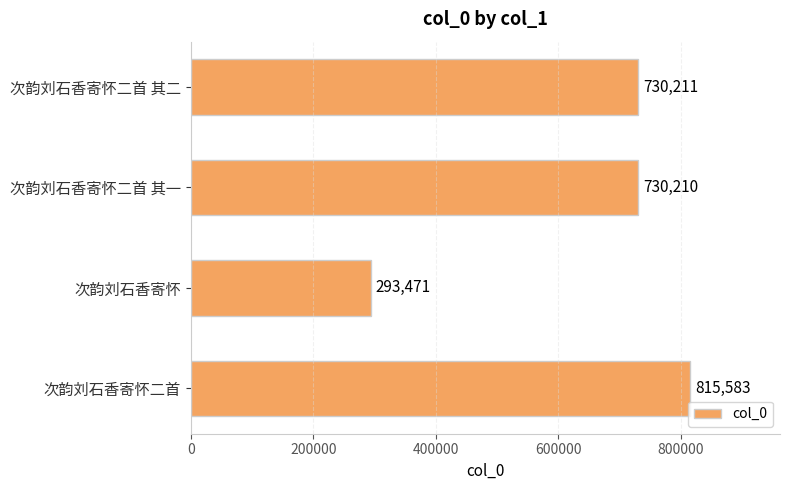

What is the approximate value at 次韵刘石香寄怀二首 其二?

730211